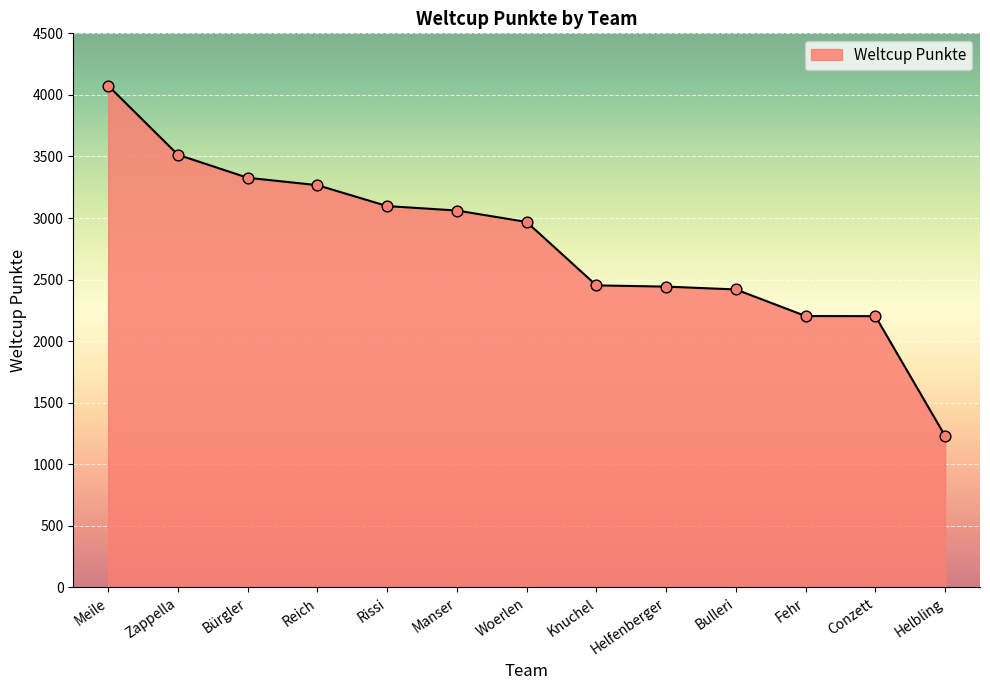

What is the ratio of the value at Conzett to the value at Bürgler?

0.7